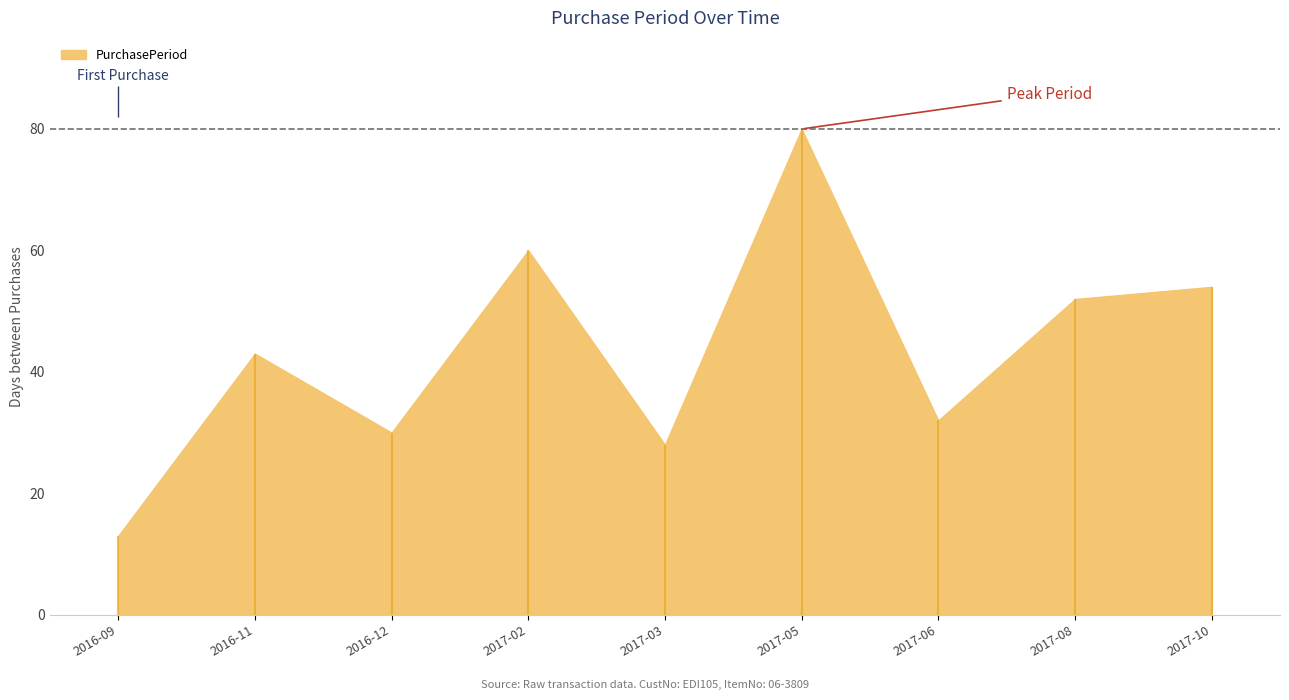

What is the change in value from 2016-12-08 to 2017-06-26?

+2